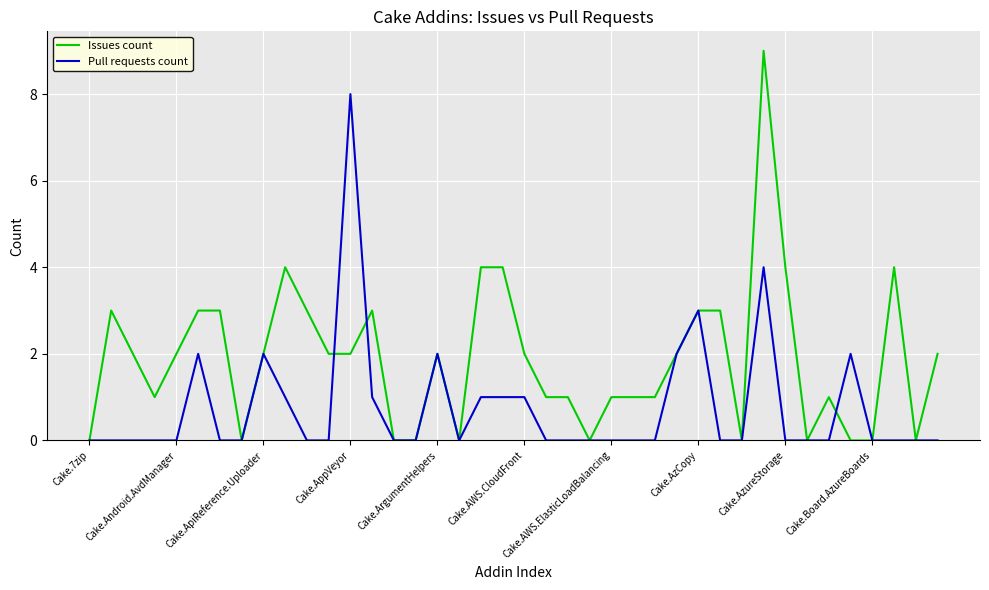

What is the maximum value for Pull requests count?

8